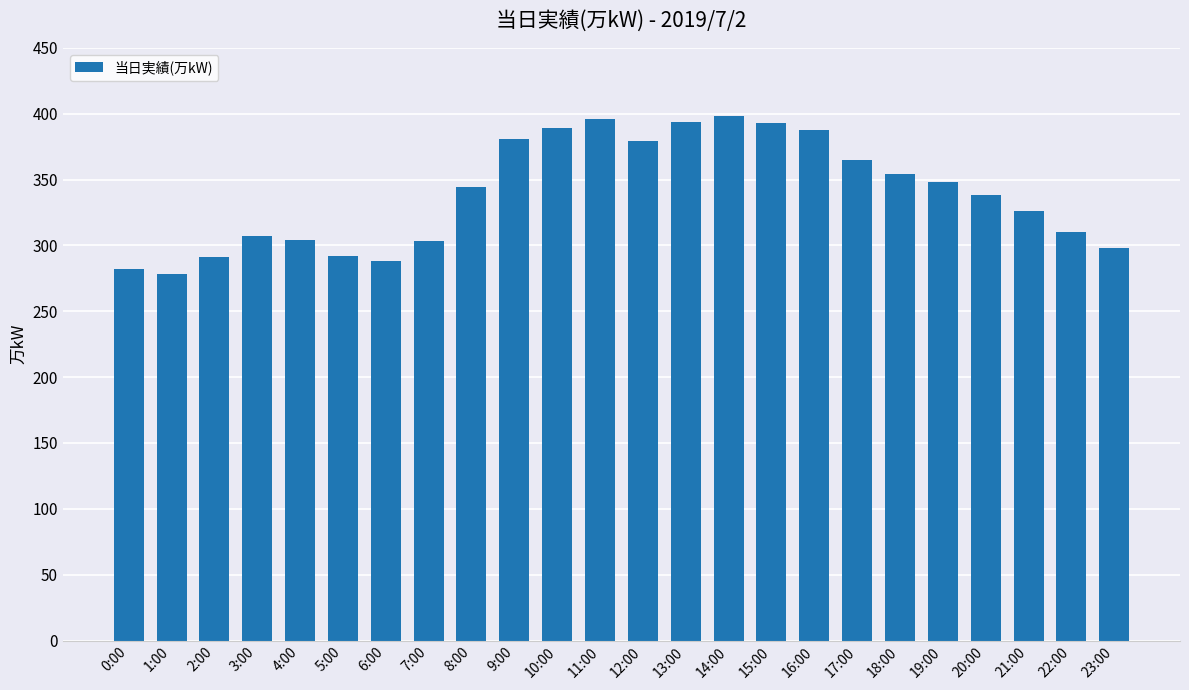

What is the sum of all values?

8146